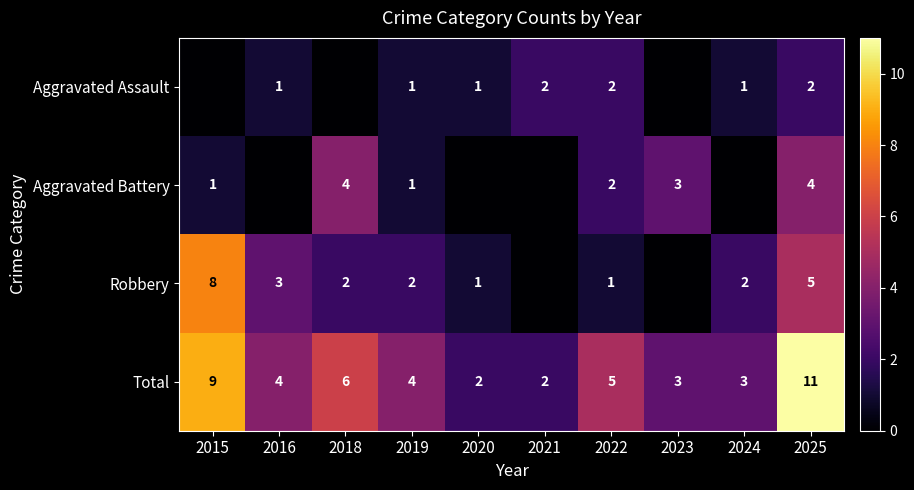

At which label is Total closest to 6?

2018